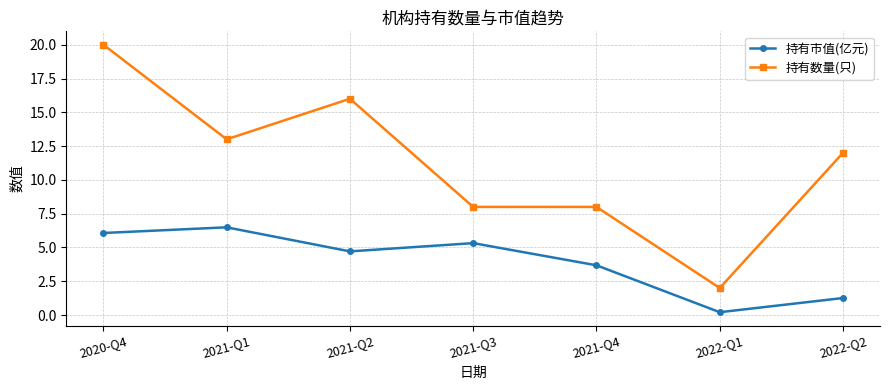

At which label is 持有数量(只) closest to 11?

2022-Q2